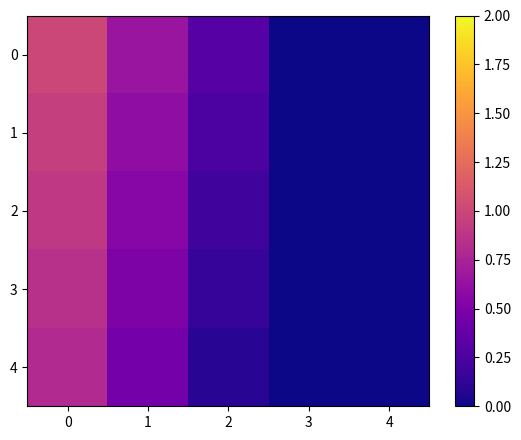

Which label corresponds to the smallest value in the chart?

3